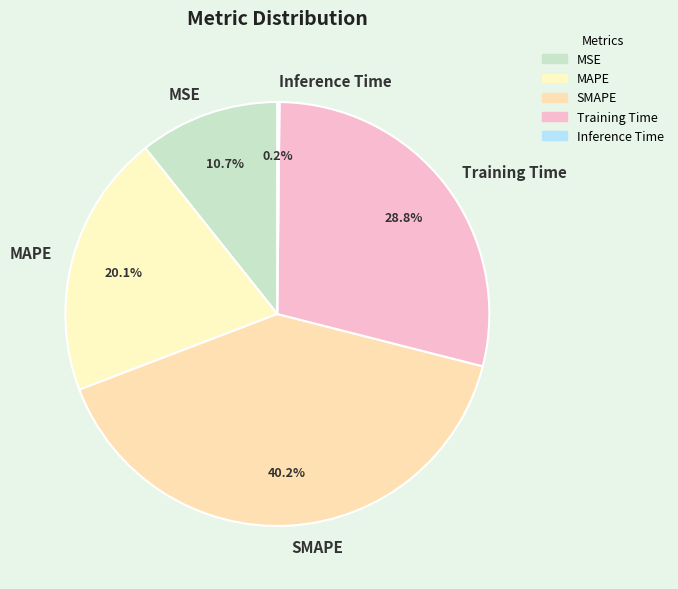

Does any single category account for the majority?

No